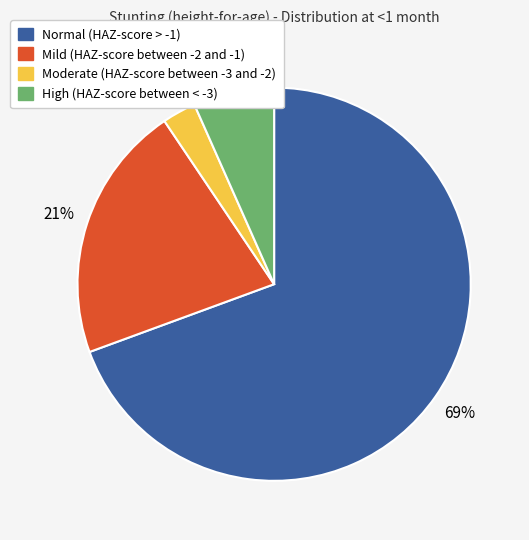

What is the largest slice in the pie chart?

Normal (HAZ-score > -1)